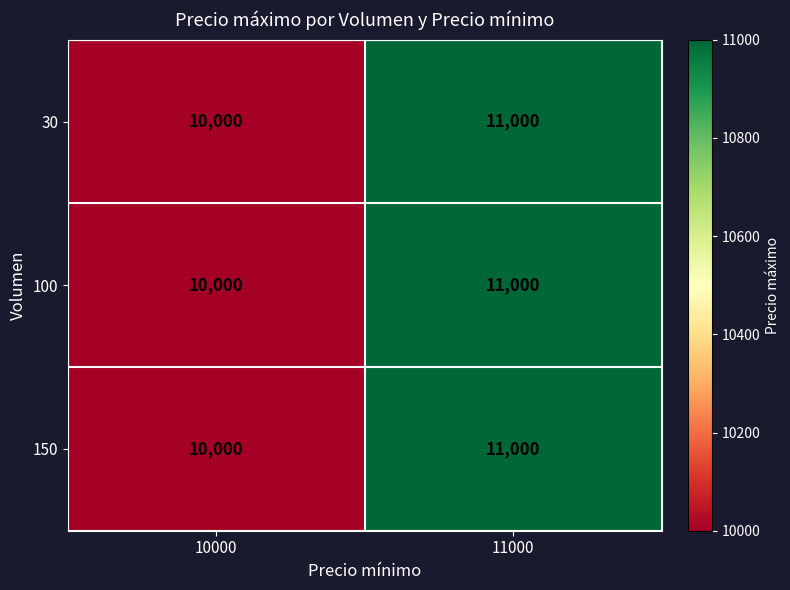

What is the sum of the 30 values at 11000 and 10000?

21000